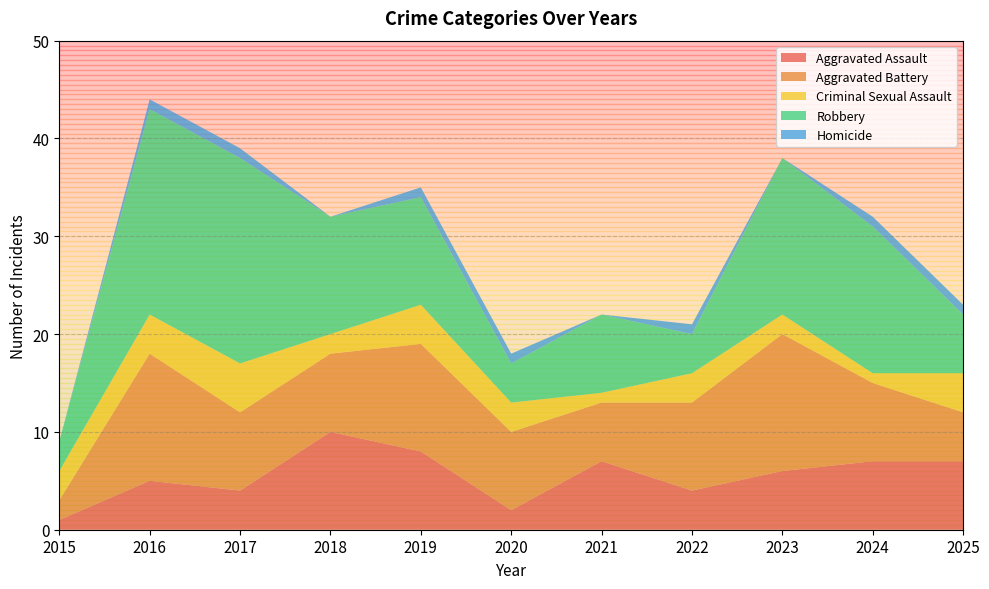

Reading left to right, extract all data points from this chart.

Aggravated Assault: 1	5	4	10	8	2	7	4	6	7	7
Aggravated Battery: 2	13	8	8	11	8	6	9	14	8	5
Criminal Sexual Assault: 3	4	5	2	4	3	1	3	2	1	4
Robbery: 3	21	21	12	11	4	8	4	16	15	6
Homicide: 0	1	1	0	1	1	0	1	0	1	1